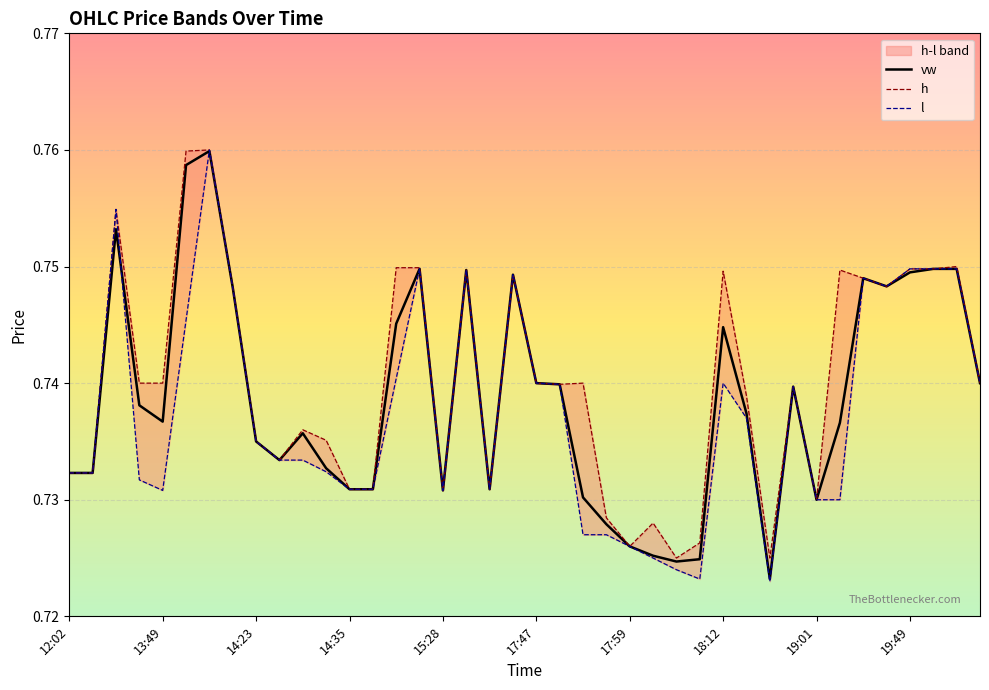

How many lines are shown in the chart?

3